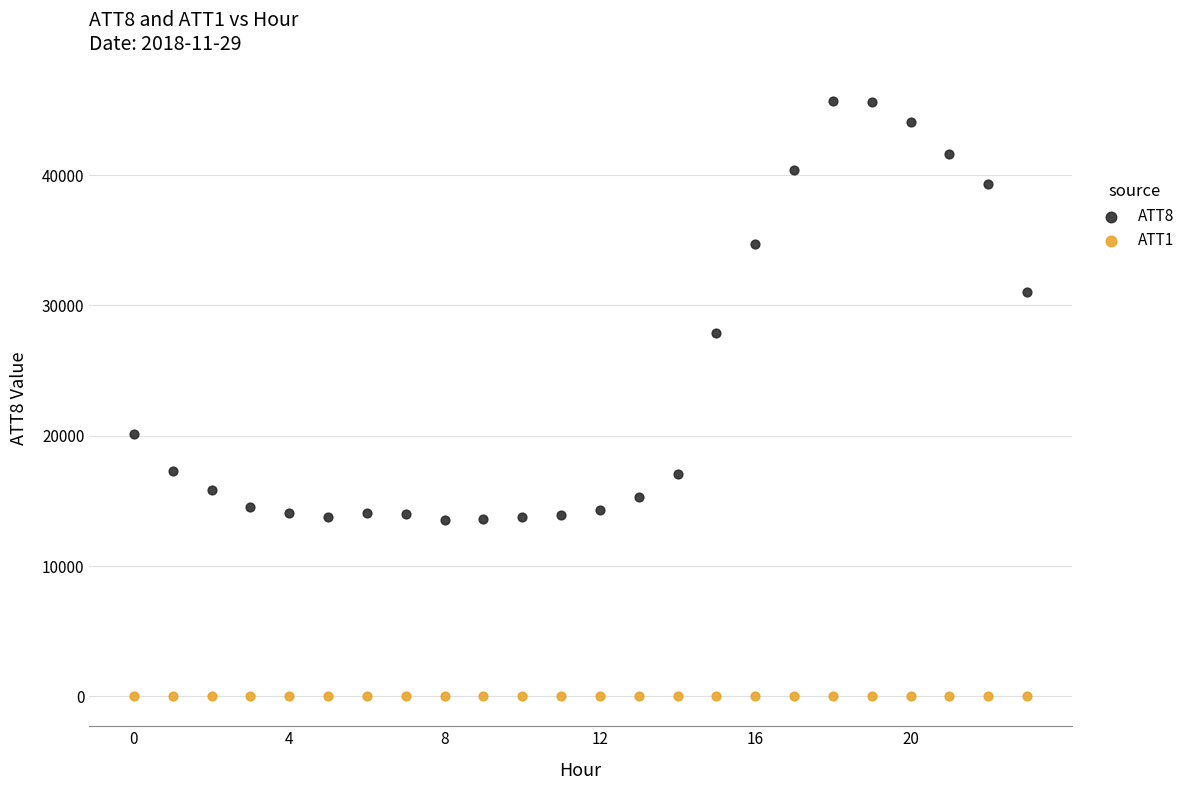

What are all the series names shown in the legend?

ATT8, ATT1